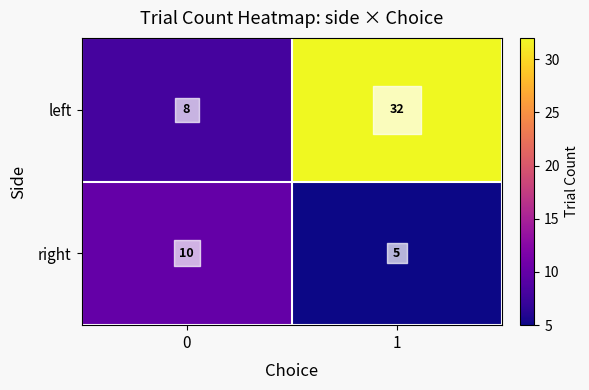

List the series in order of their overall mean, lowest first.

right, left